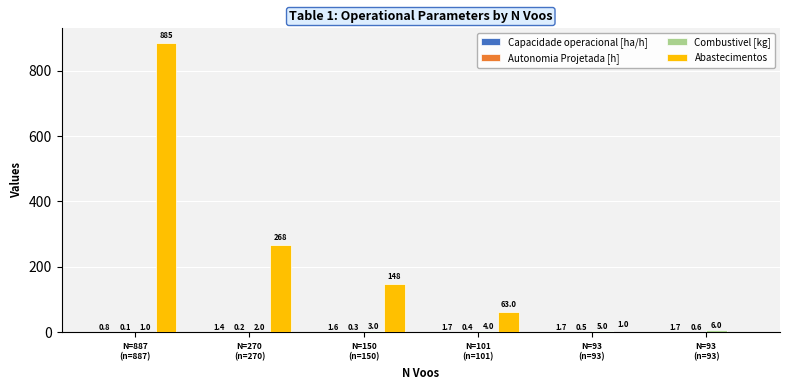

What is the label of the 4th bar from the right?

N=150
(n=150)